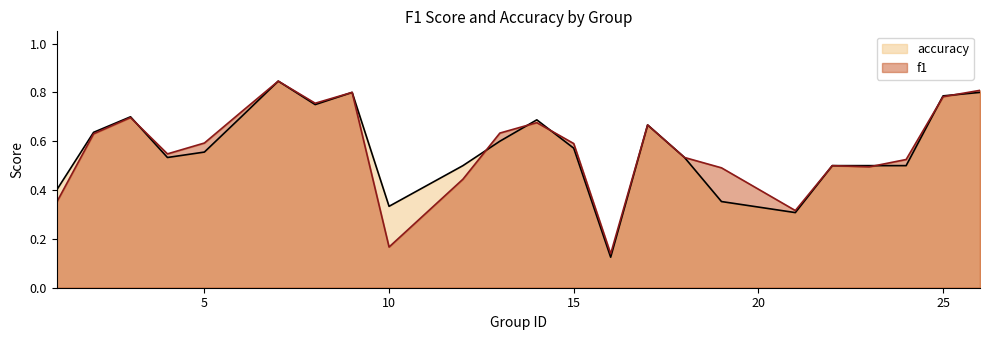

The f1 series shows 1.1 at 9. True or false?

False